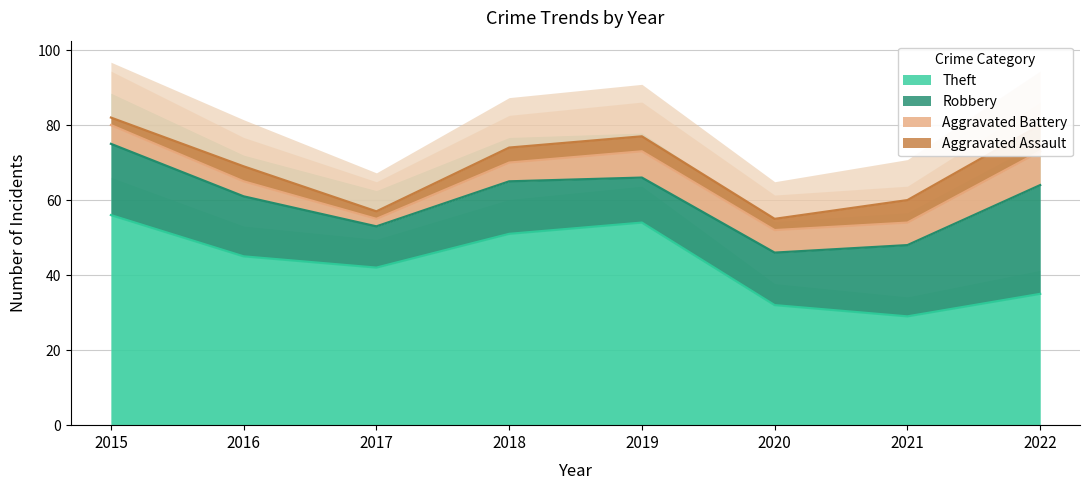

How many Aggravated Battery values are between 5 and 7?

5